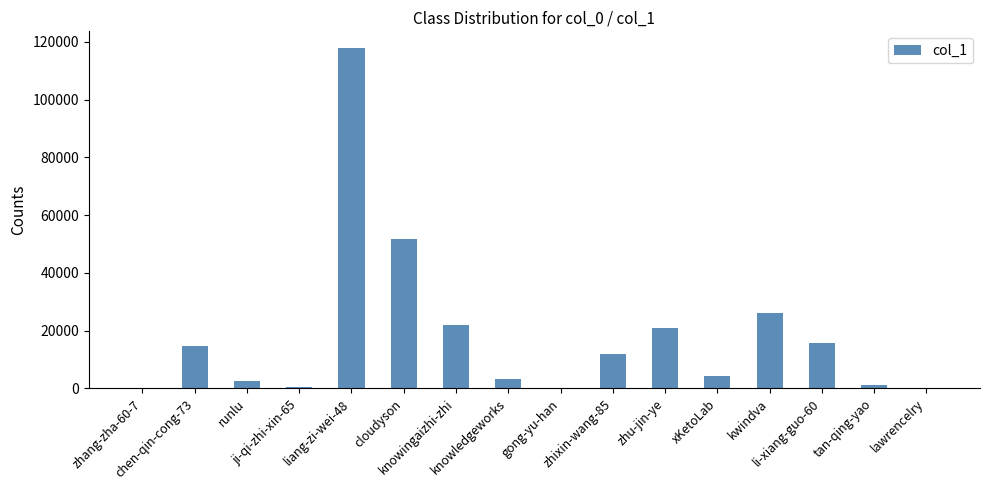

The chart shows a value of 22046 at knowingaizhi-zhi. True or false?

True